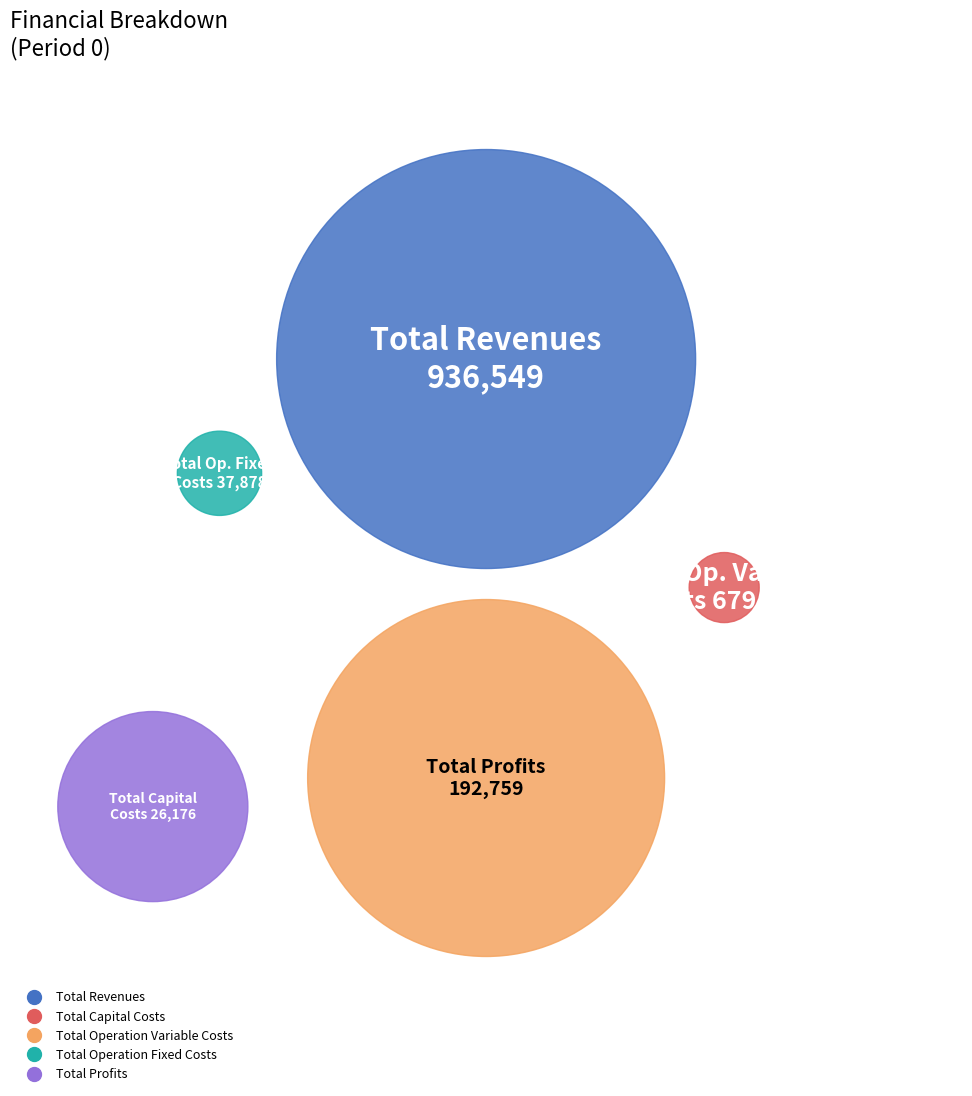

To the nearest percent, what is the combined percentage of Total Revenues and Total Capital Costs?

51%